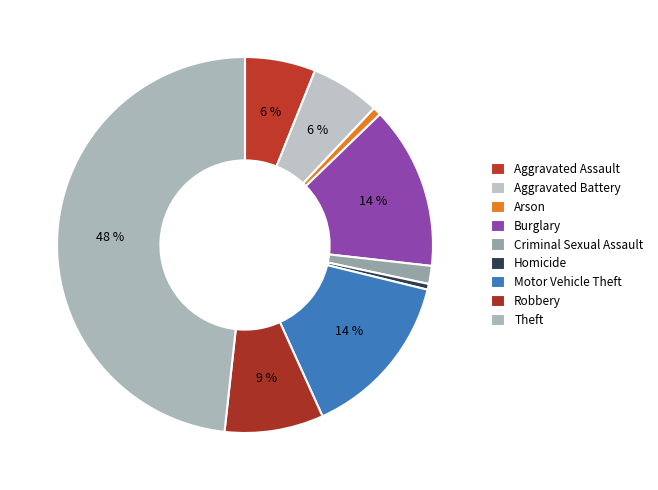

How many slices are in this pie chart?

9